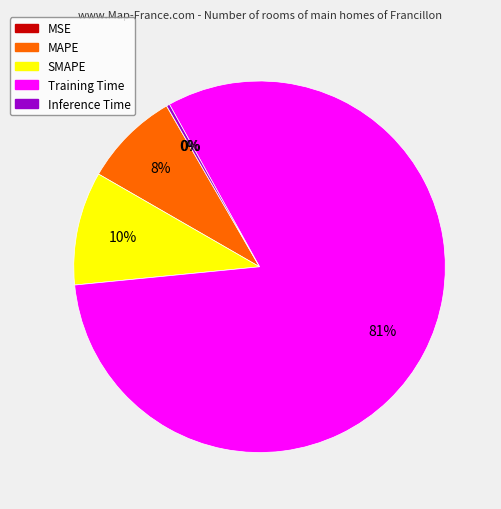

Which has a higher value, Training Time or MAPE?

Training Time